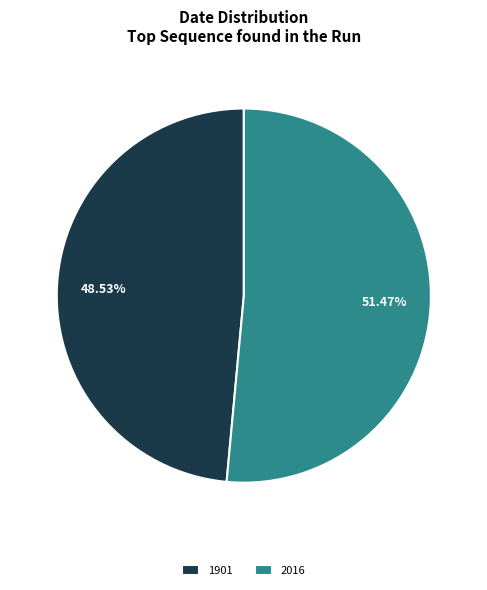

Does 2016 represent more than half of the total?

Yes